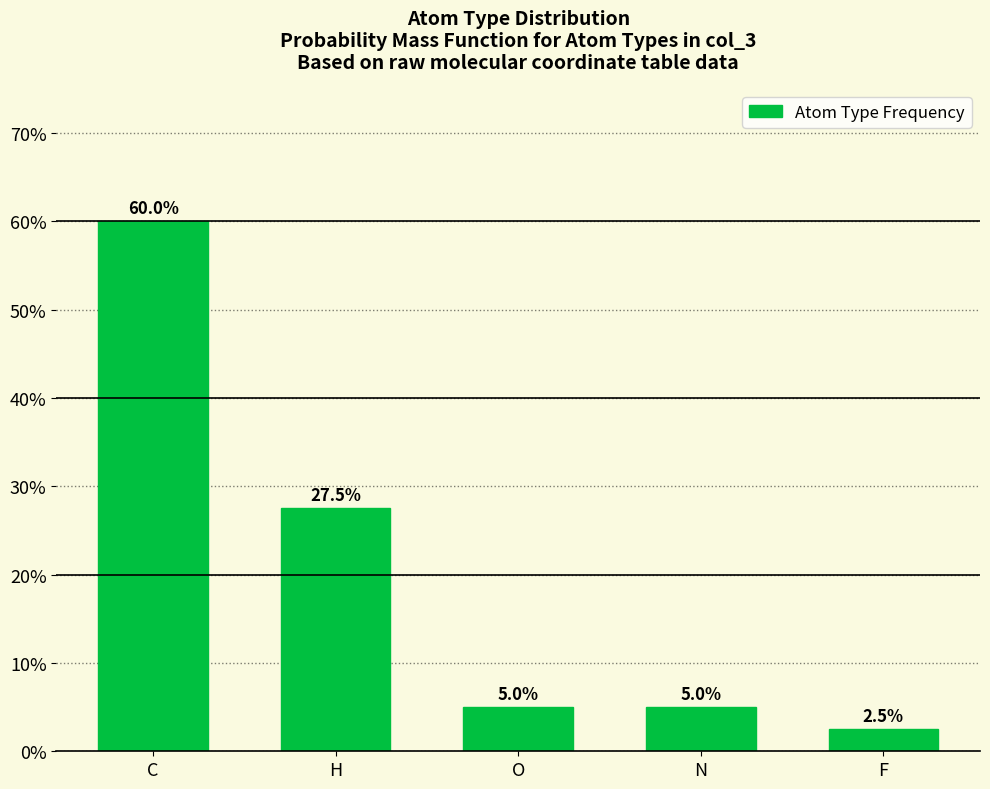

How many bars are there in total?

5